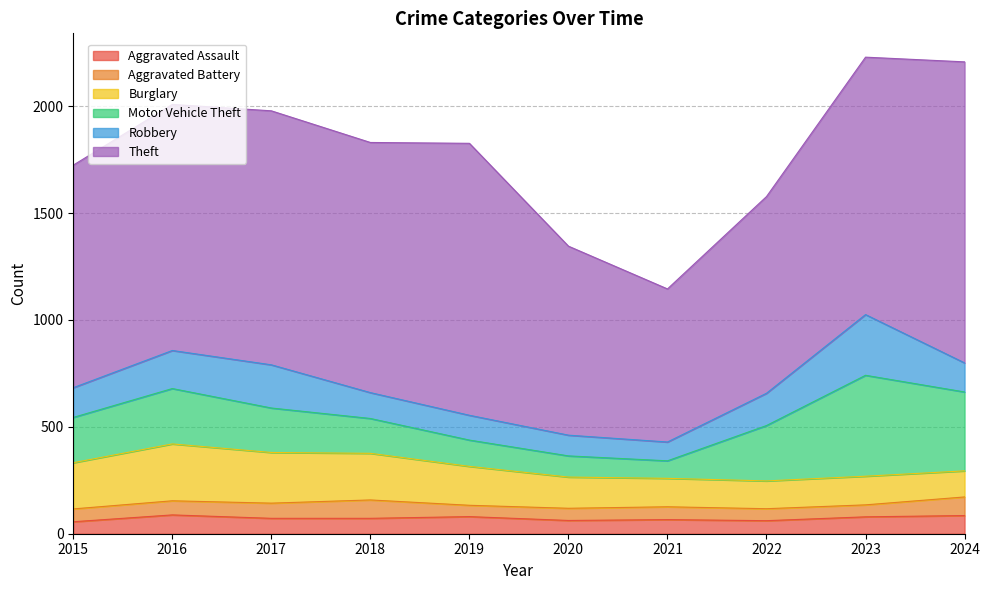

Where does the Aggravated Battery series first go above 60?

2016